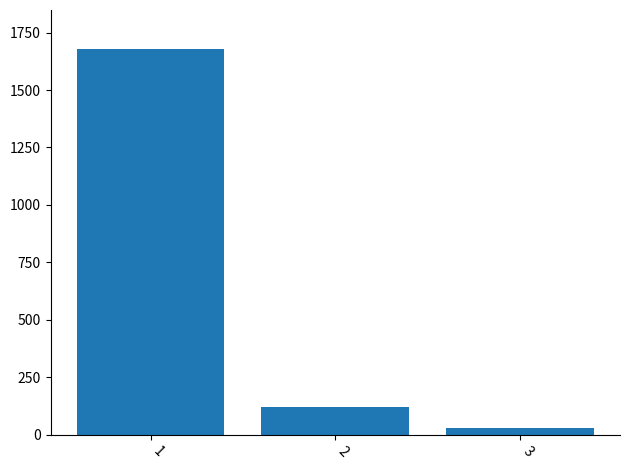

List the labels in order of value, largest first.

1, 2, 3